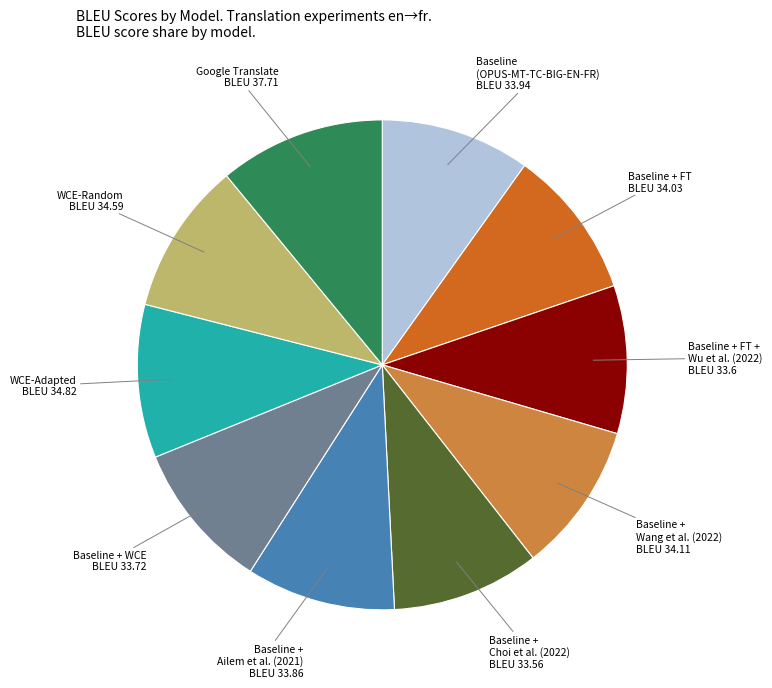

Is there any slice that represents more than half of the pie?

No